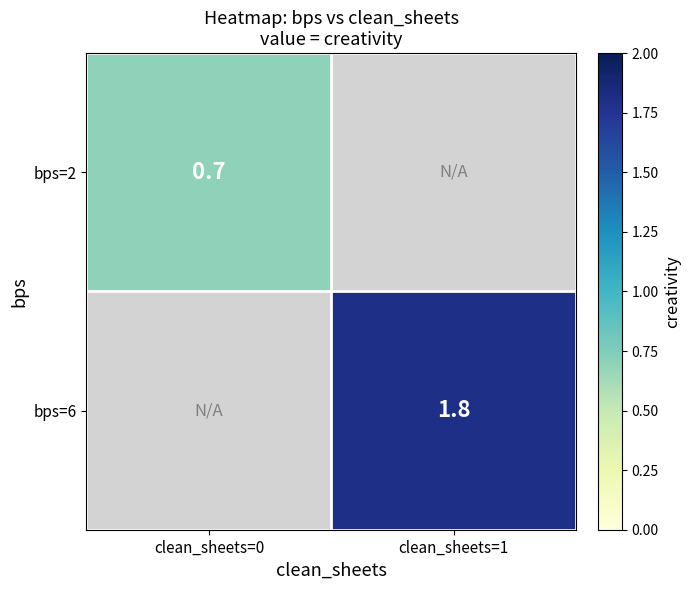

Which label corresponds to the largest value in the chart?

clean_sheets=1